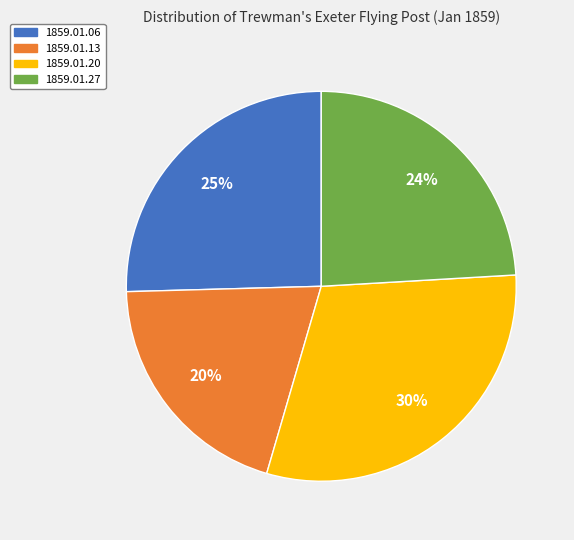

True or false: 1859.01.13 accounts for 20% of the total.

True